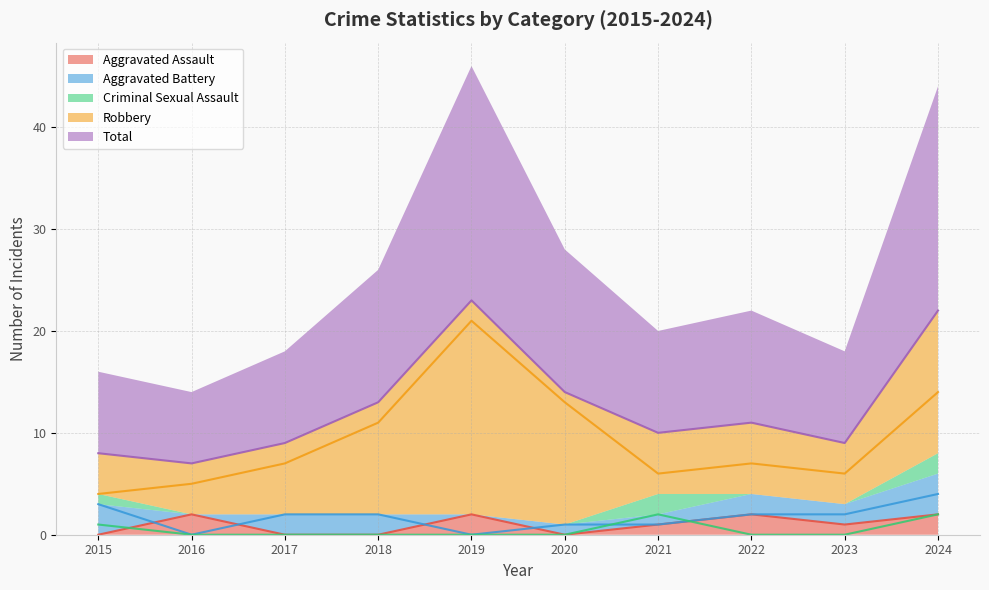

True or false: Aggravated Assault has more than 0 points higher than both neighbors.

True